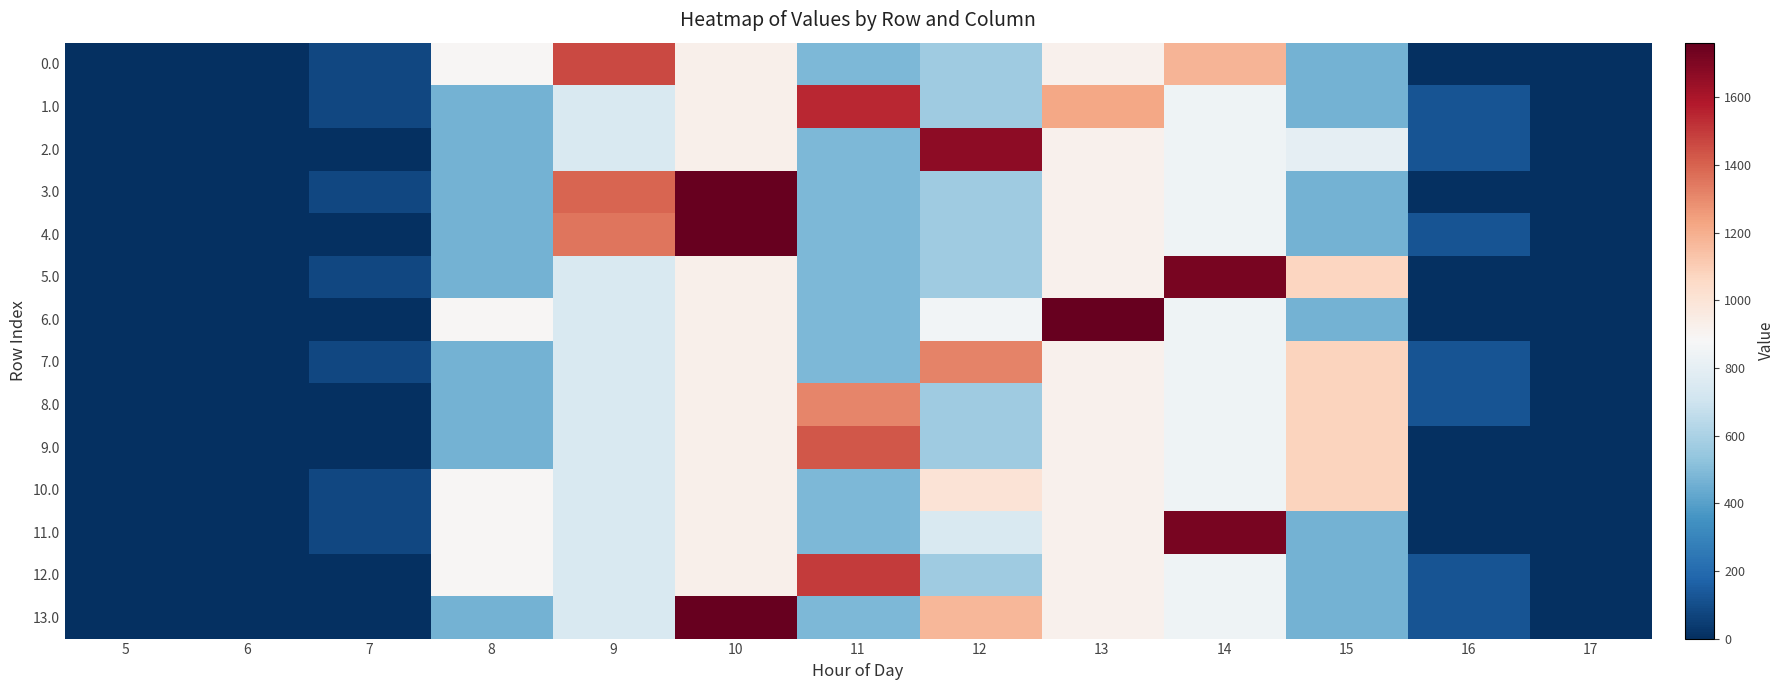

At which category does the chart reach its peak across all series?

10